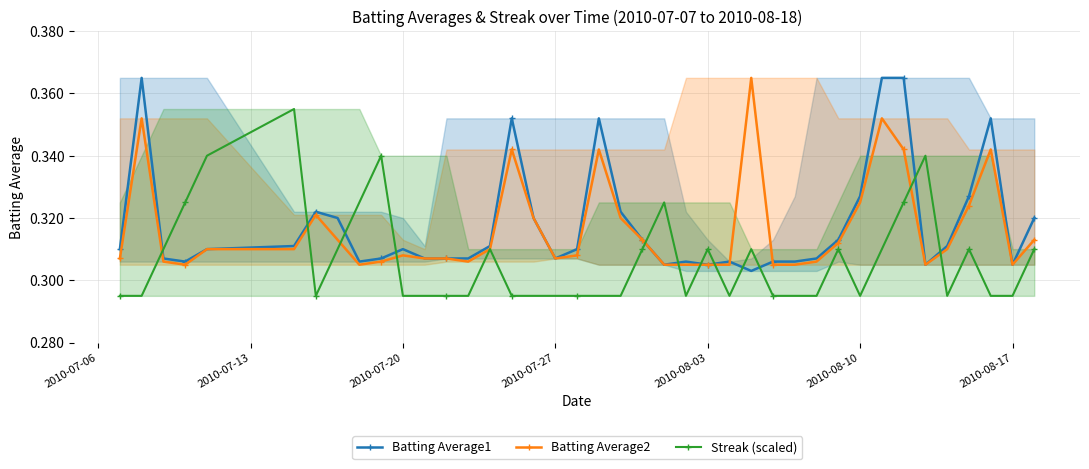

What is the smallest value displayed?

0.3